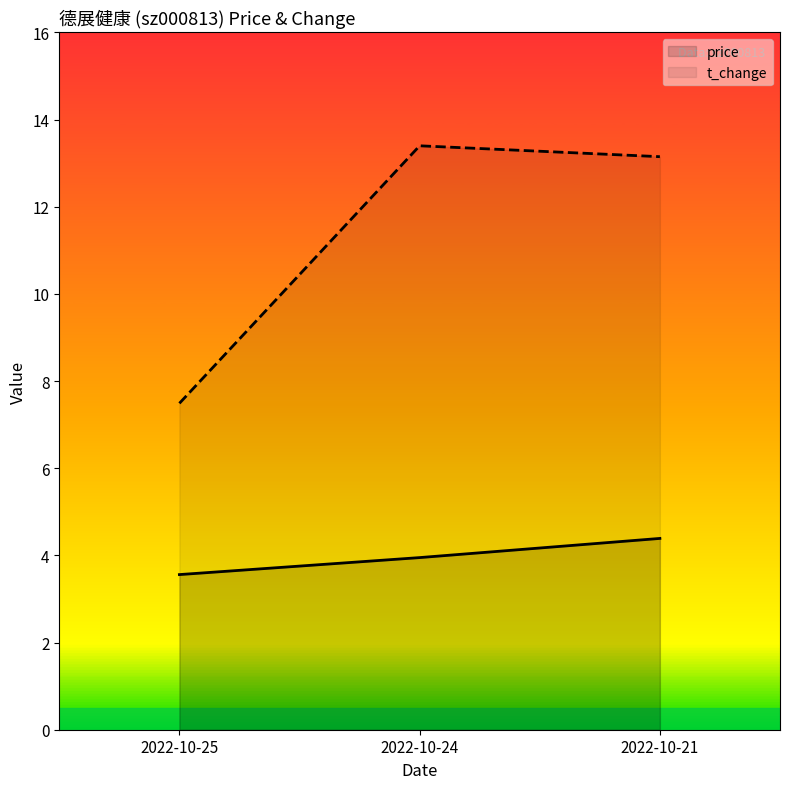

What is the spread (max minus min) of values at 2022-10-25?

3.9